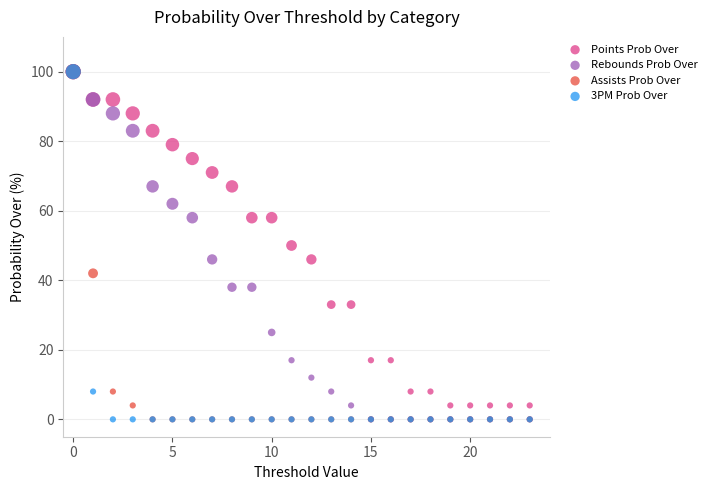

In the Points Prob Over series, what Y value is closest to 52?

50